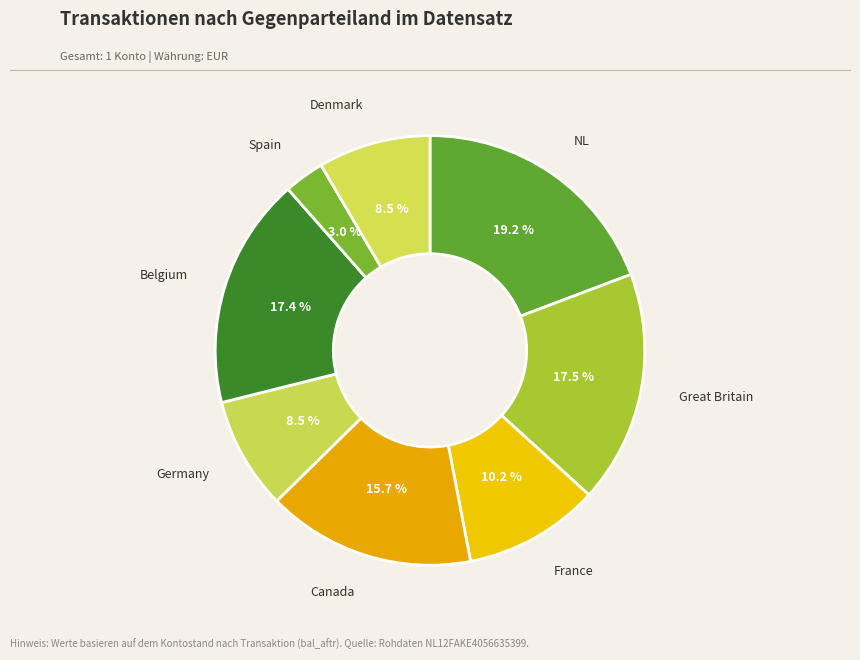

To the nearest percent, what portion does Belgium represent?

17%